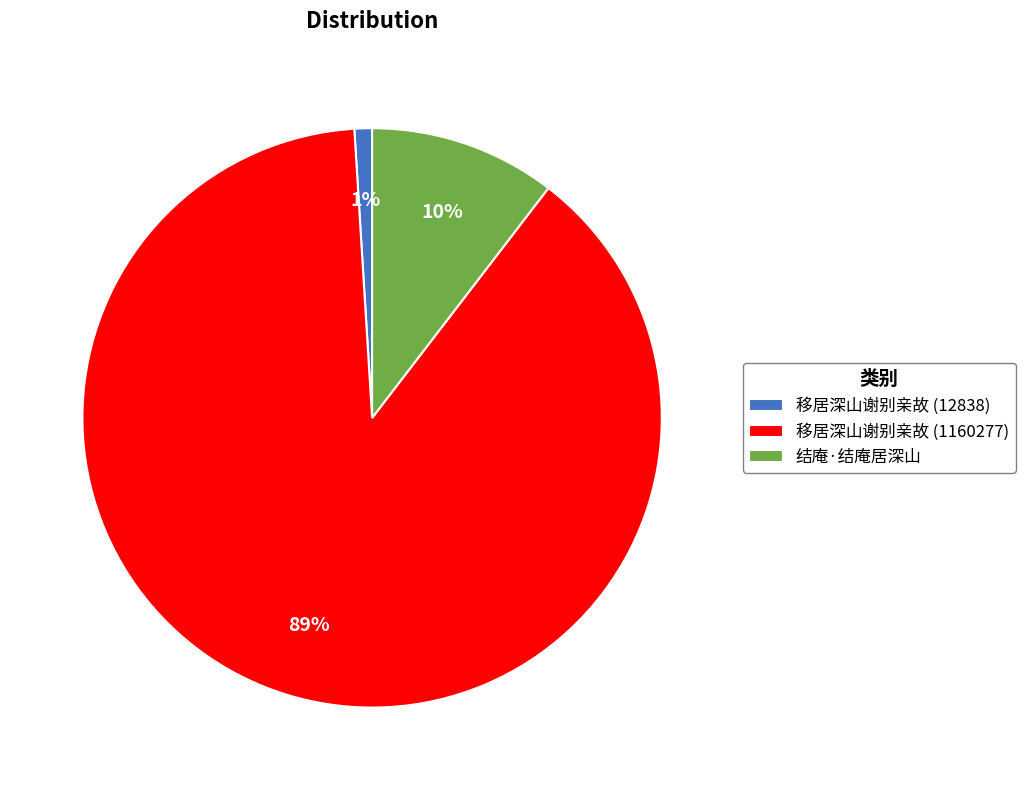

The 移居深山谢别亲故 (12838) slice represents 1% of the pie. True or false?

True